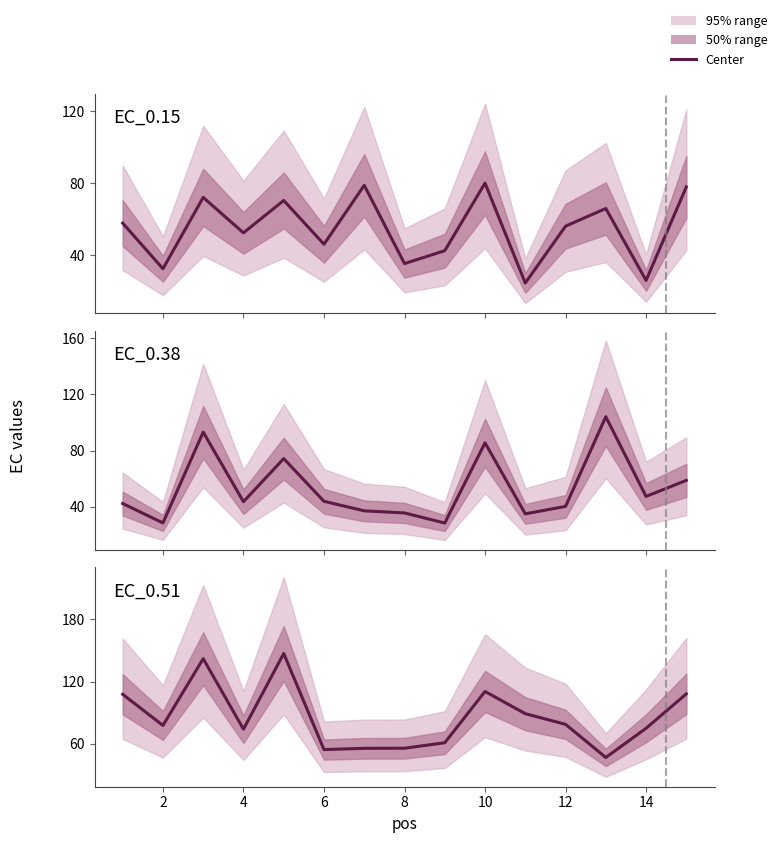

How many times do EC_0.38 and EC_0.51 cross each other?

2